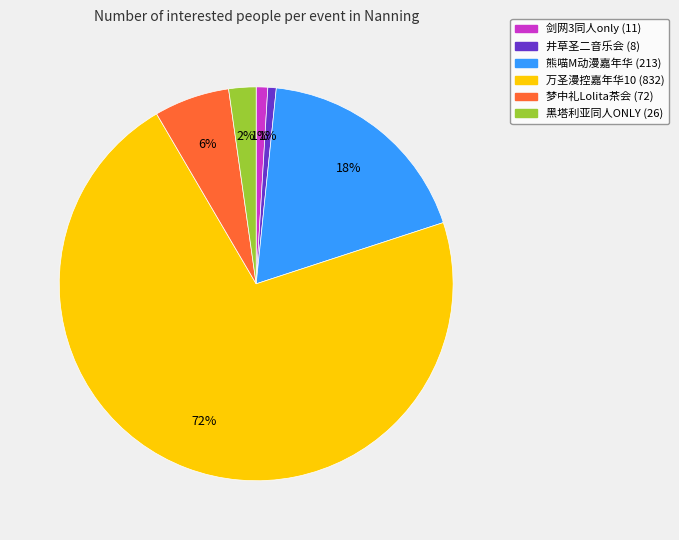

Is there a majority slice in this chart?

Yes